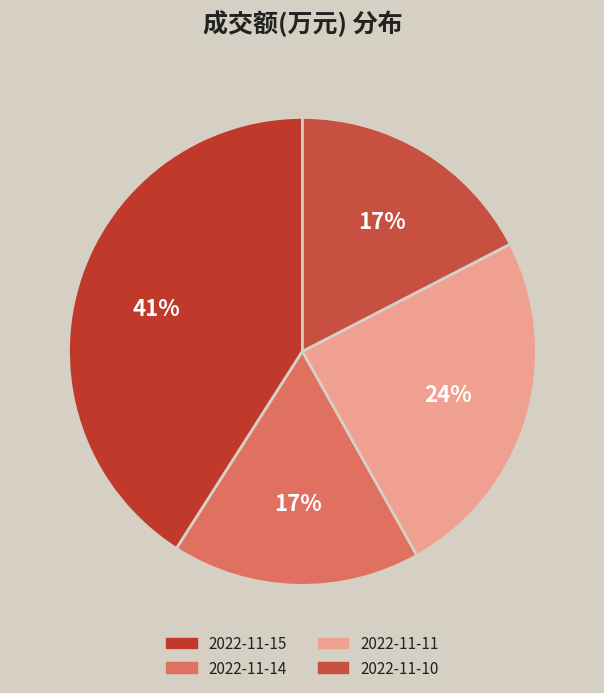

To the nearest percent, what is the difference between the 2022-11-15 and 2022-11-14 slice percentages?

24%